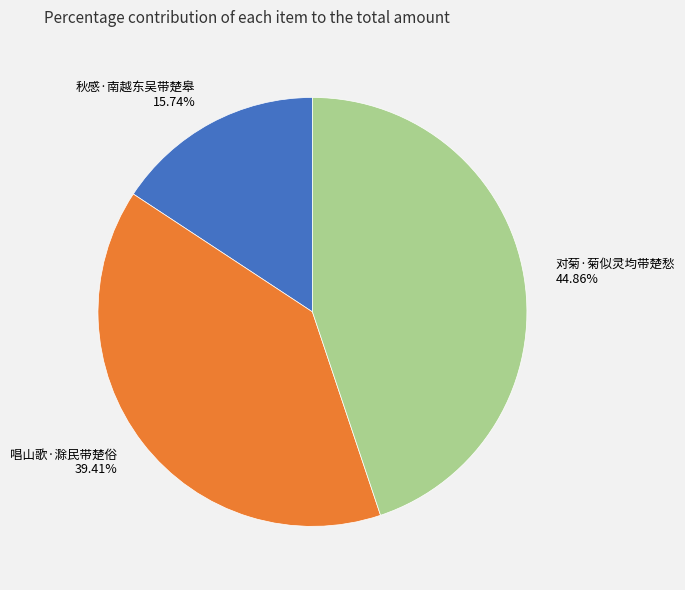

Is 秋感·南越东吴带楚皋 the majority of the pie?

No